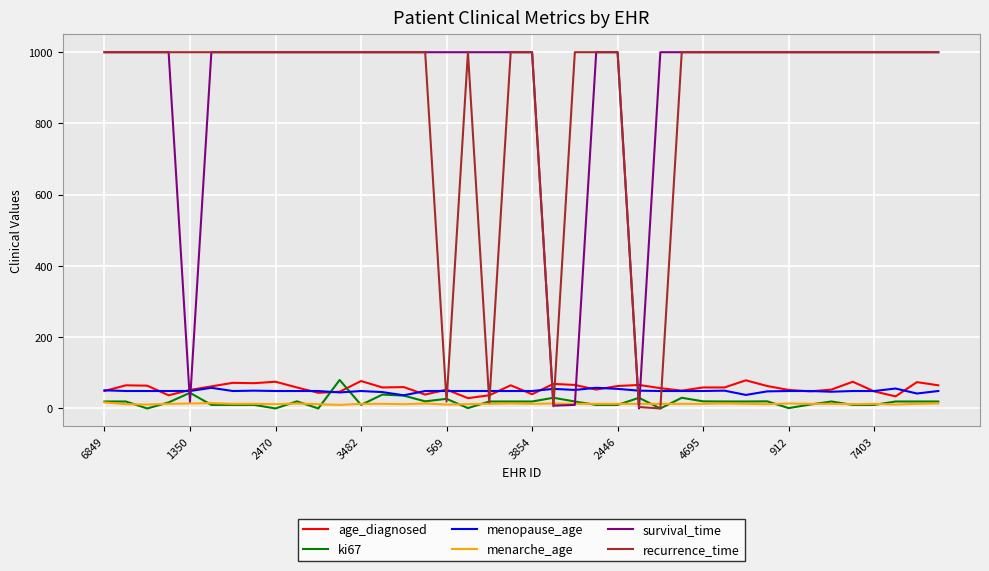

What is the highest value of the recurrence_time series?

1000.0